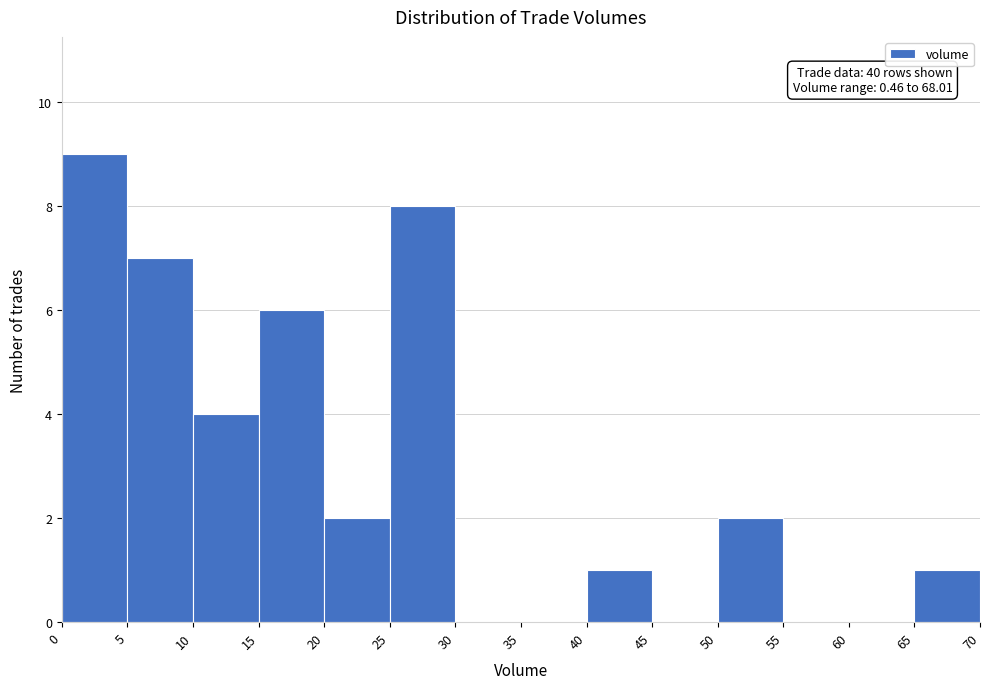

Which range on the x-axis has the tallest bar?

0 to 5